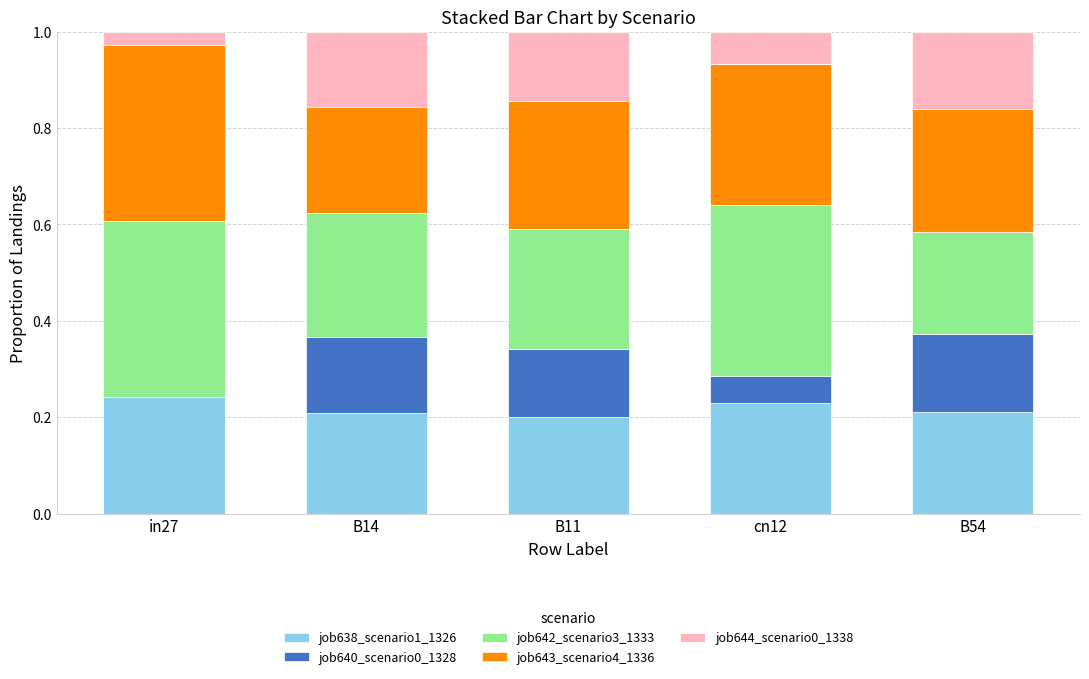

What is the sum of all job638_scenario1_1326 values?

1.1